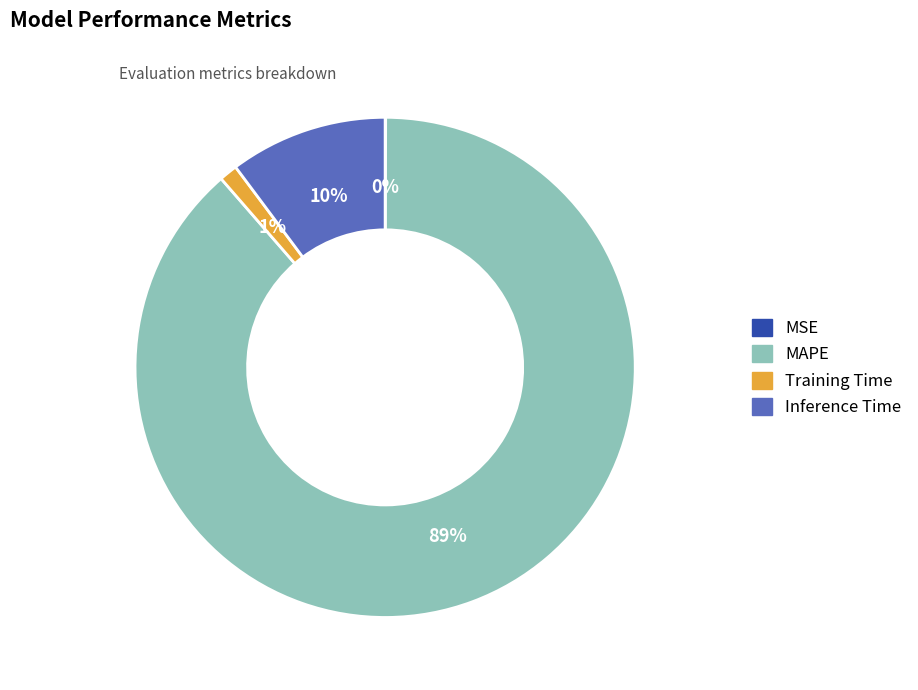

Is the sum of Inference Time and Training Time greater than half?

No